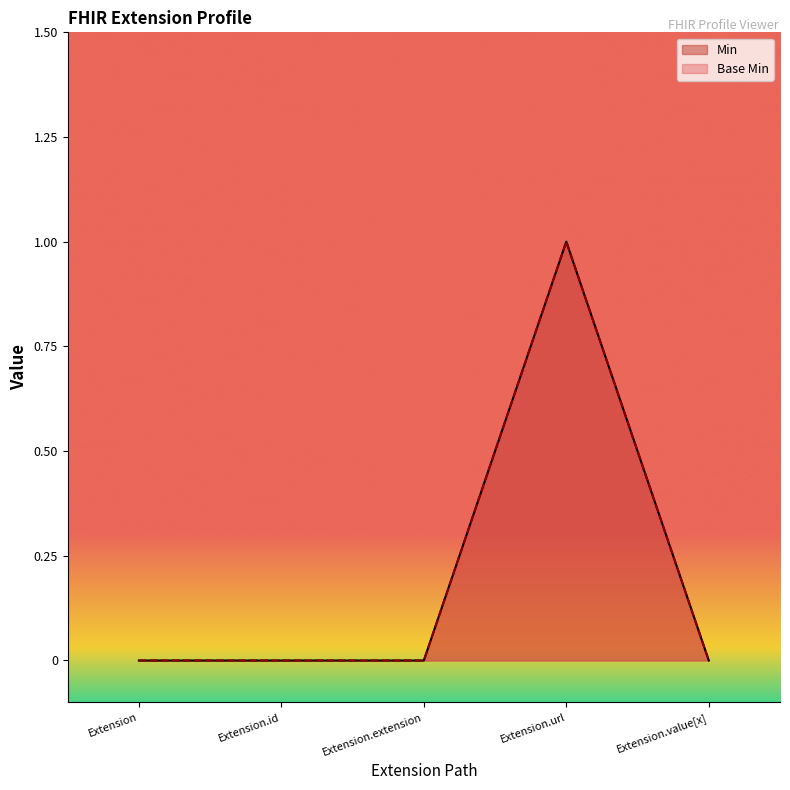

At which label does Base Min reach its peak?

Extension.url